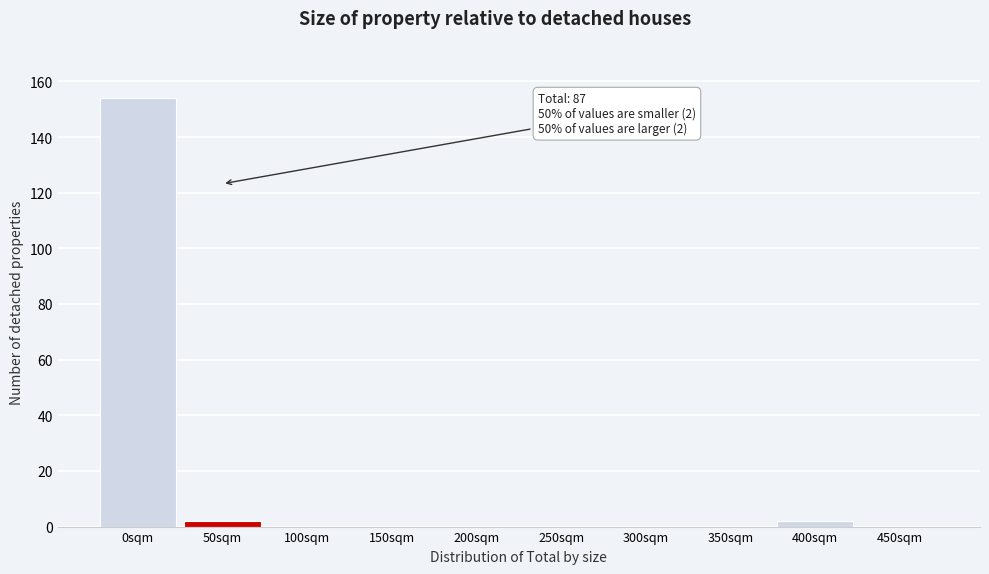

Reading left to right, transcribe all the data shown in this chart.

0sqm=154	50sqm=2	100sqm=0	150sqm=0	200sqm=0	250sqm=0	300sqm=0	350sqm=0	400sqm=2	450sqm=0